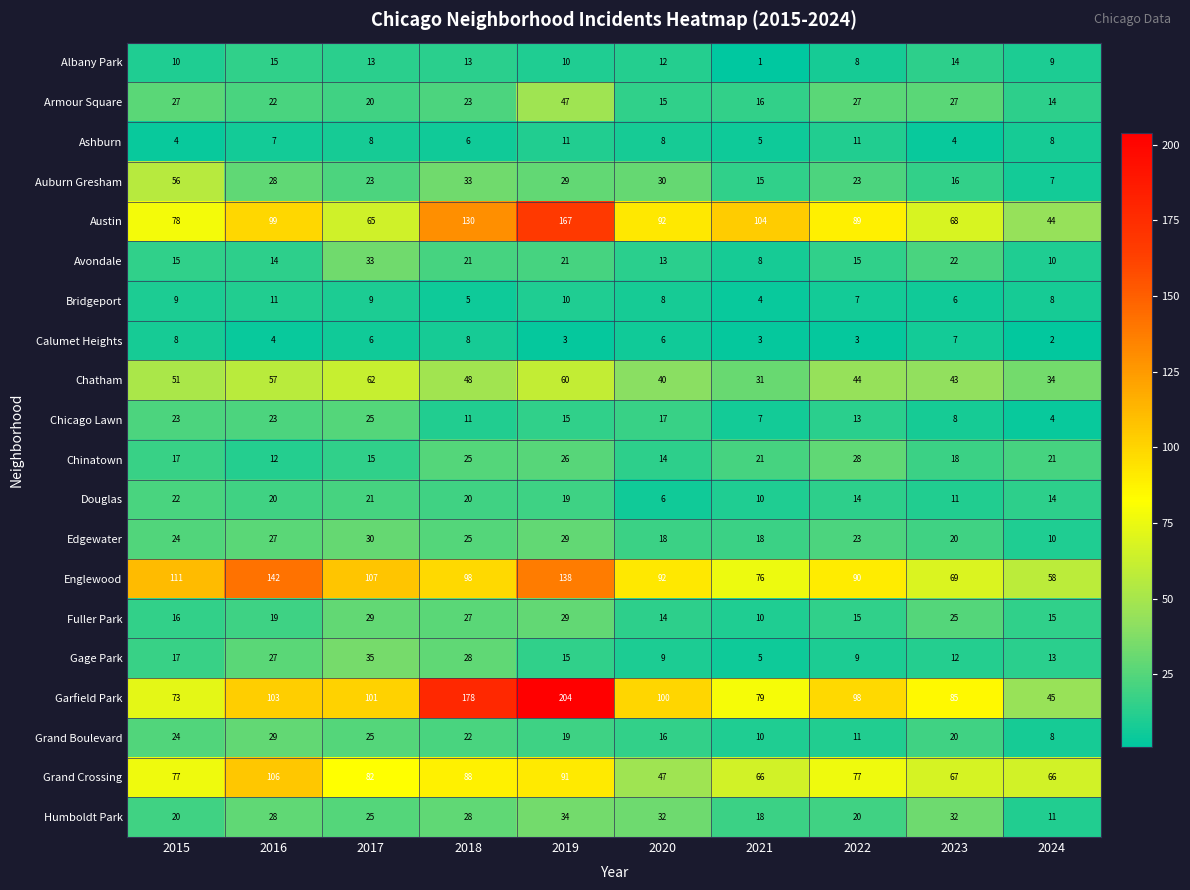

The value of Grand Crossing at 2020 is 47. True or false?

True